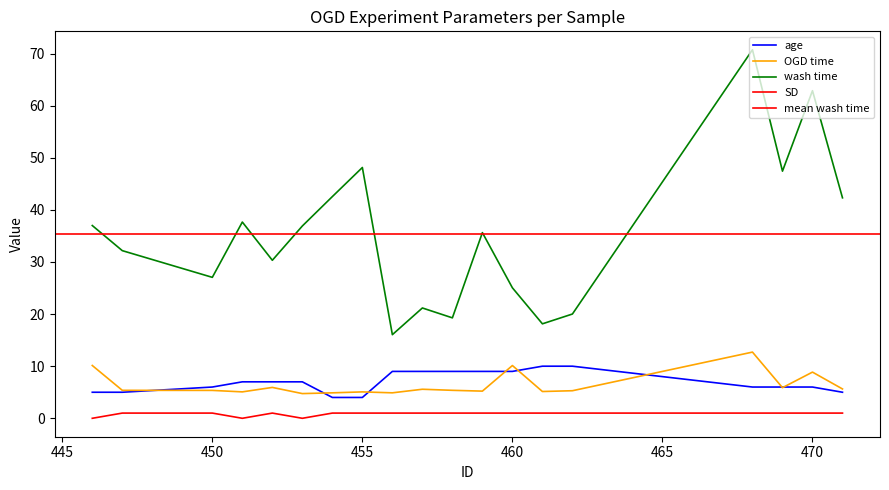

What is the total value across all series at 469?

60.3